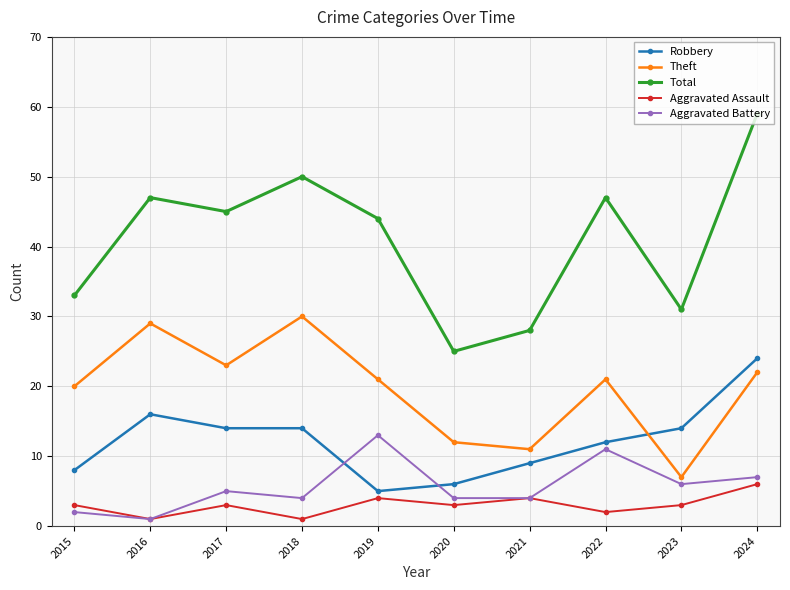

What is the spread (max minus min) of values at 2021?

24